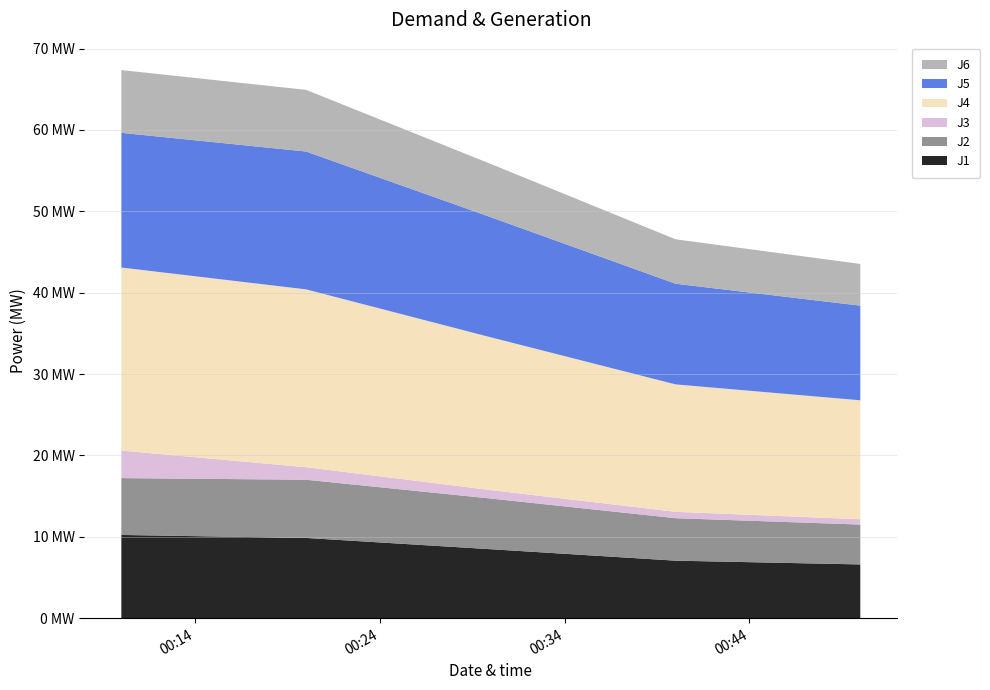

Reading left to right, list all the values displayed in this chart.

J1: 10.2	9.9	8.5	7.1	6.6
J2: 7.0	7.2	6.2	5.2	4.9
J3: 3.4	1.5	1.0	0.8	0.7
J4: 22.5	21.9	18.8	15.7	14.6
J5: 16.6	16.9	14.8	12.4	11.6
J6: 7.7	7.6	6.5	5.5	5.1